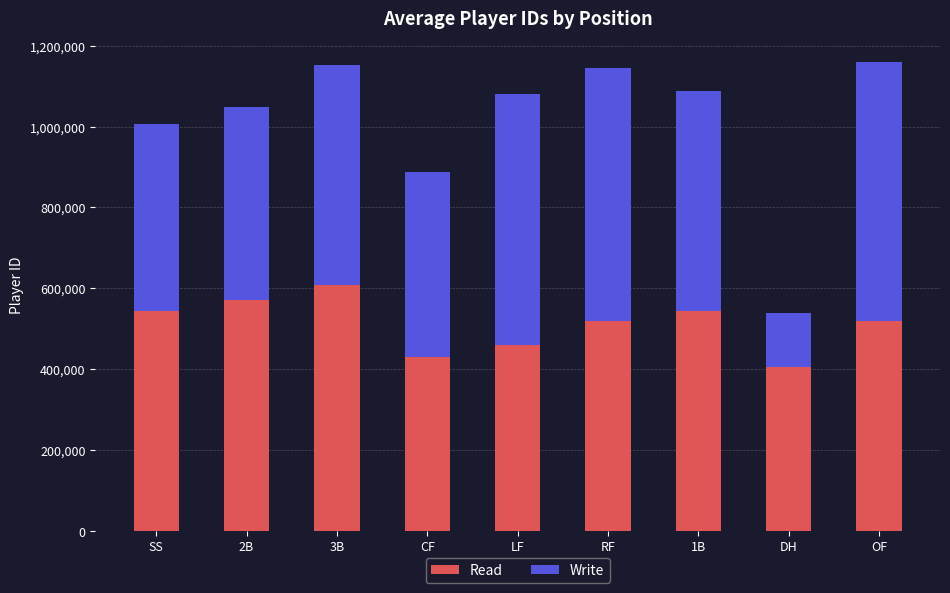

What is the total value across all series at 1B?

1087101